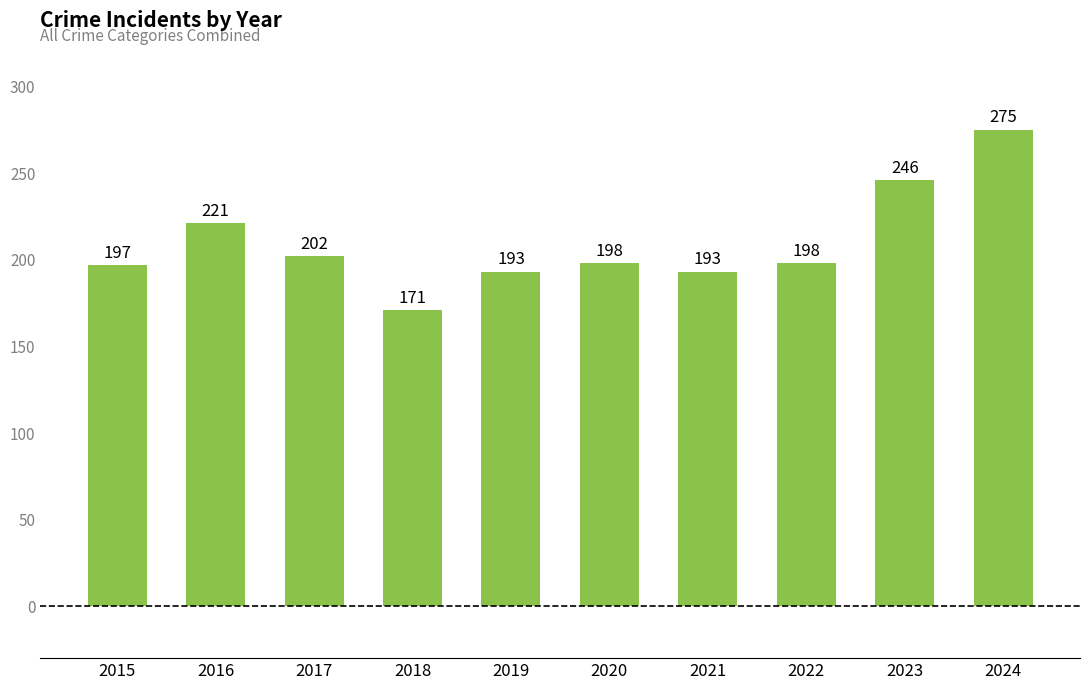

Where is the data nearest to the value 223?

2016